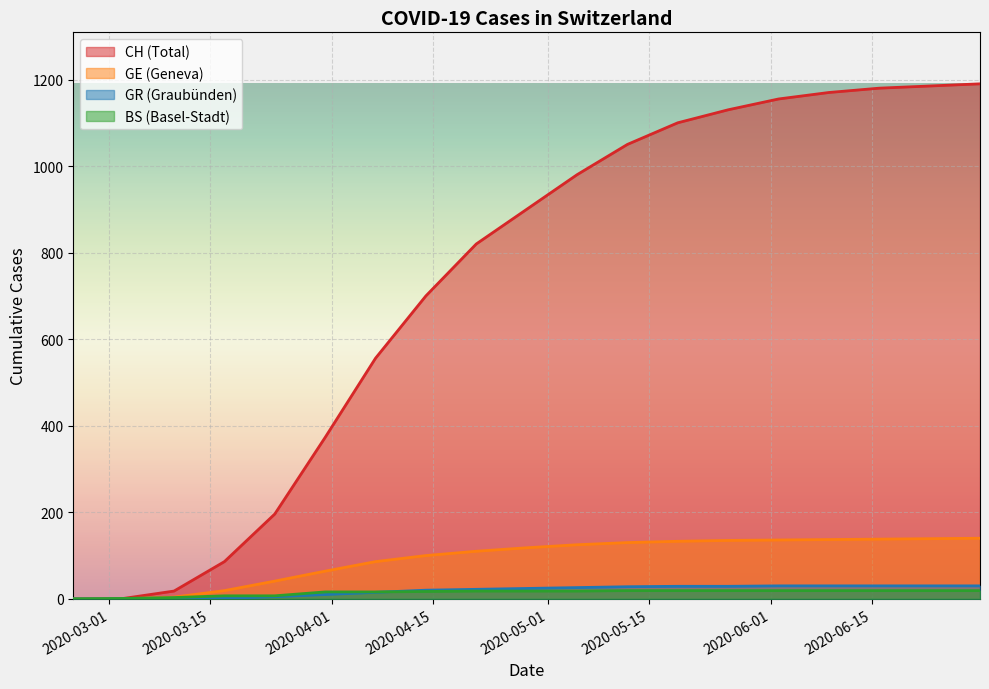

What is the greatest value displayed?

1190